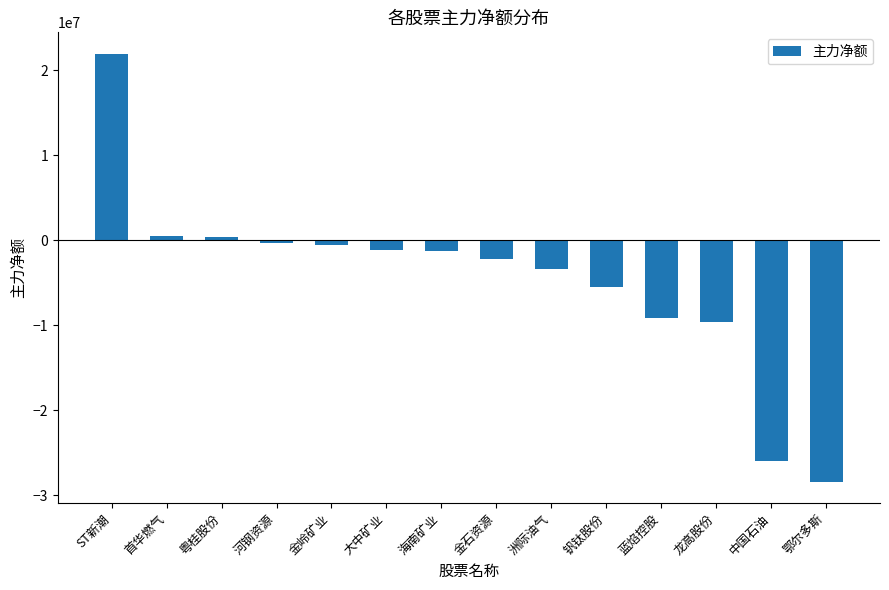

What is the maximum value shown in the chart?

21950765